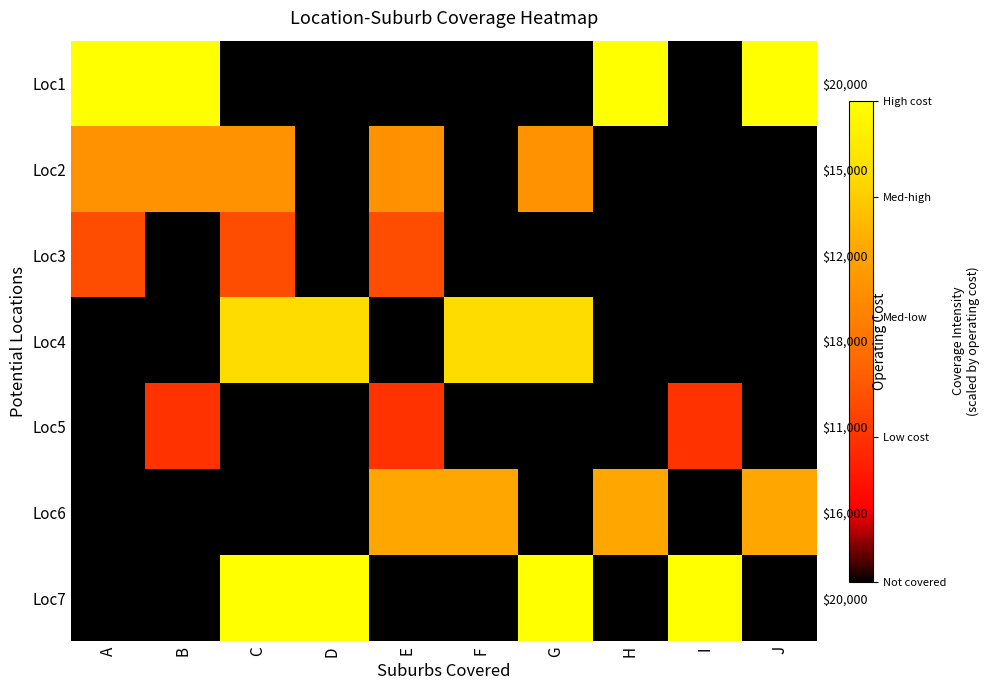

Is the value of Loc3 at B greater than the value of Loc5 at H?

No